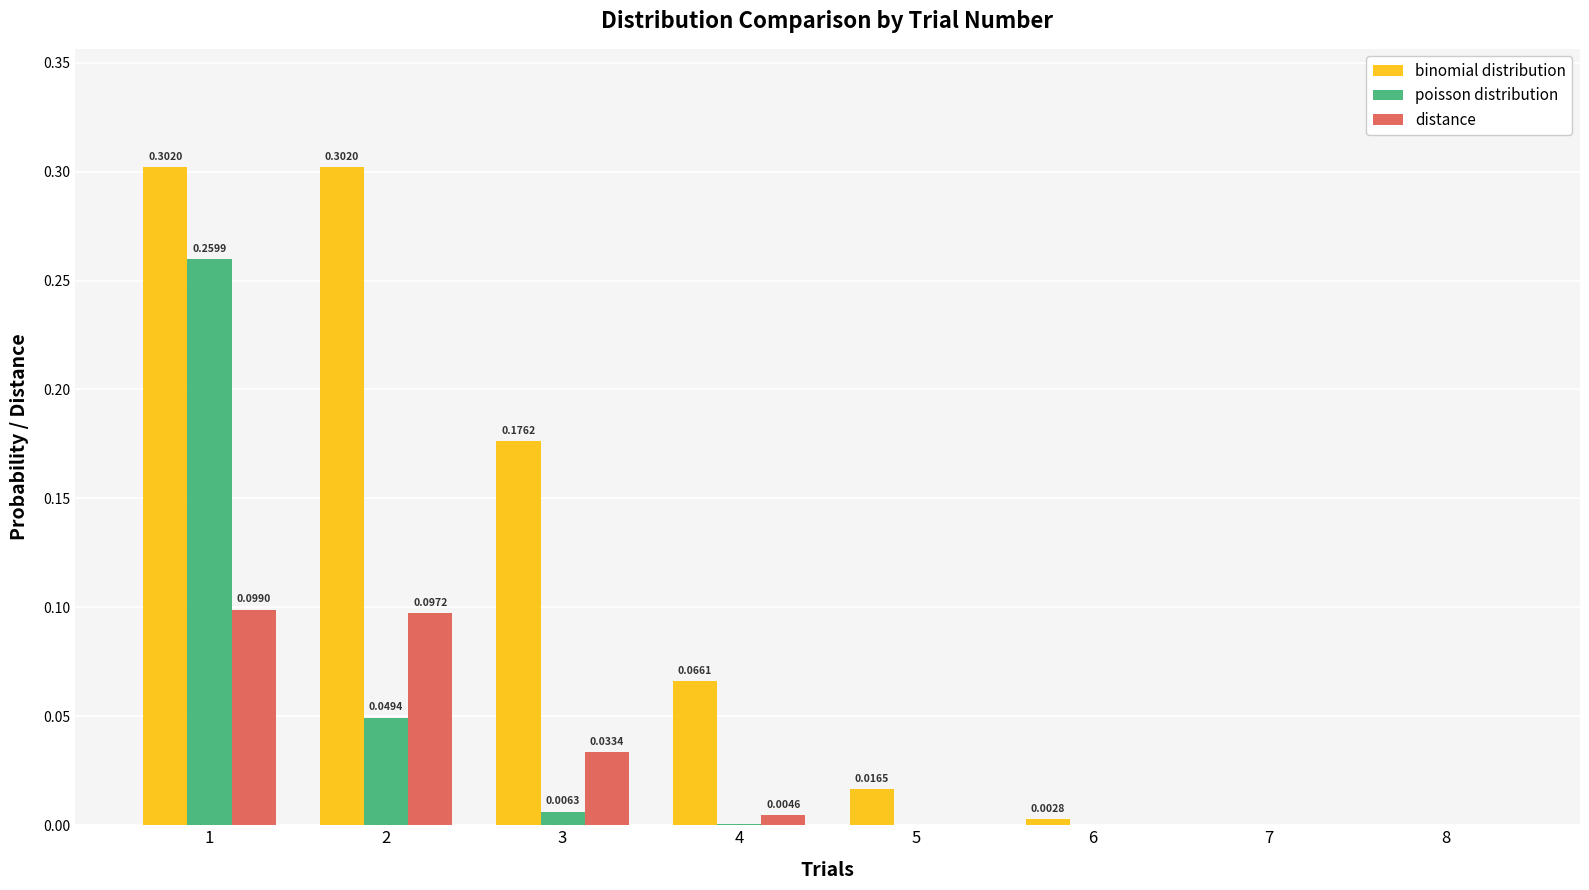

Does the chart contain stacked bars?

No